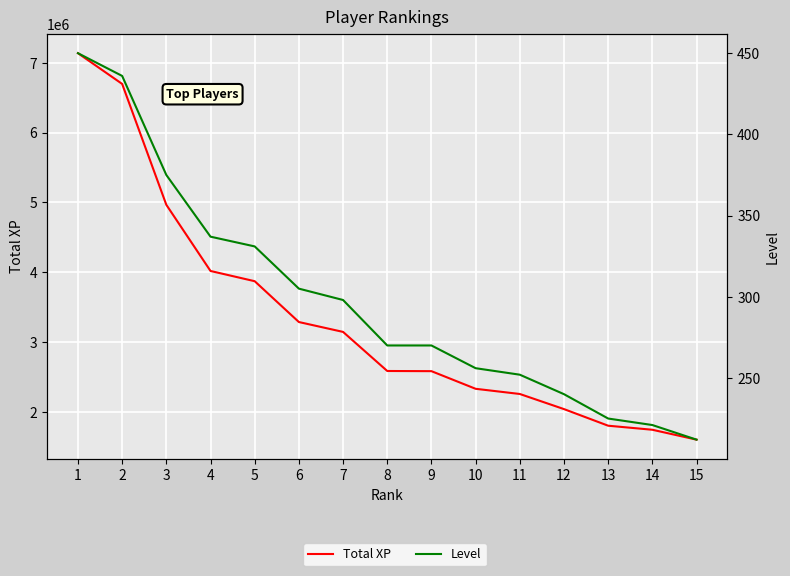

How many data points in Total XP are less than 2585195?

7